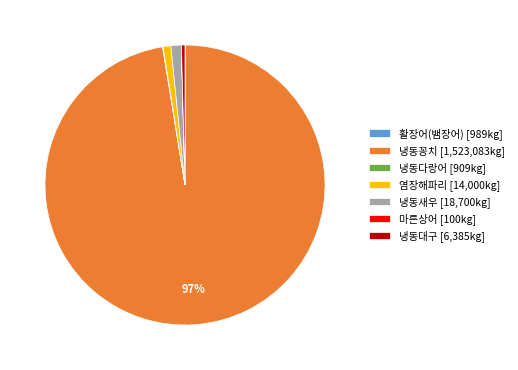

True or false: 염장해파리 [14,000kg] accounts for 1% of the total.

True